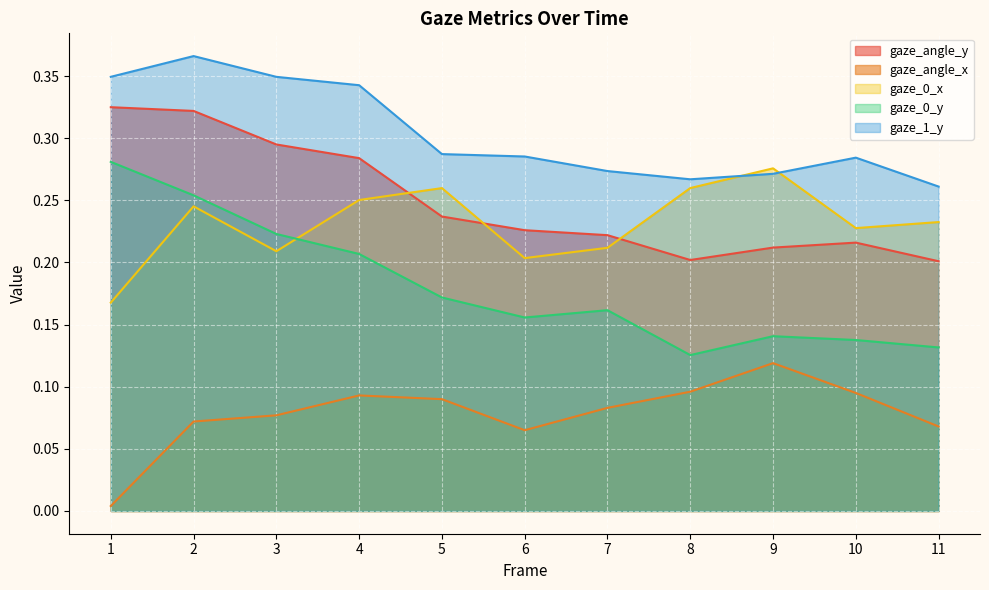

Where is the first local minimum for gaze_0_y?

6